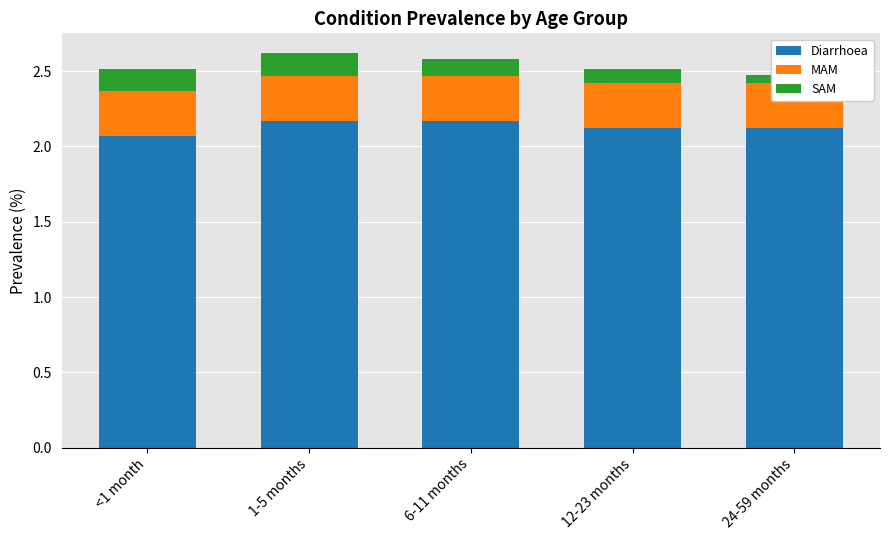

What is the greatest value displayed?

2.2